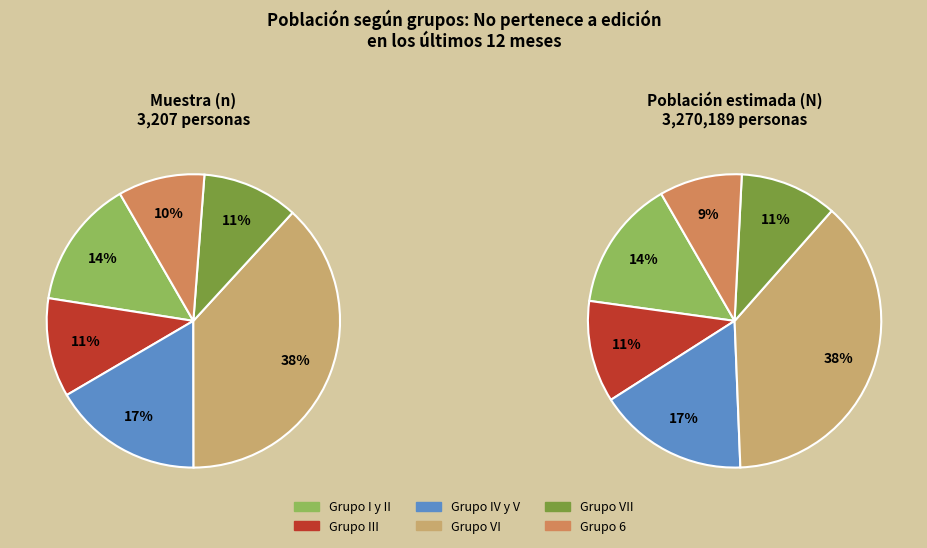

The Grupo VI slice represents 49% of the pie. True or false?

False